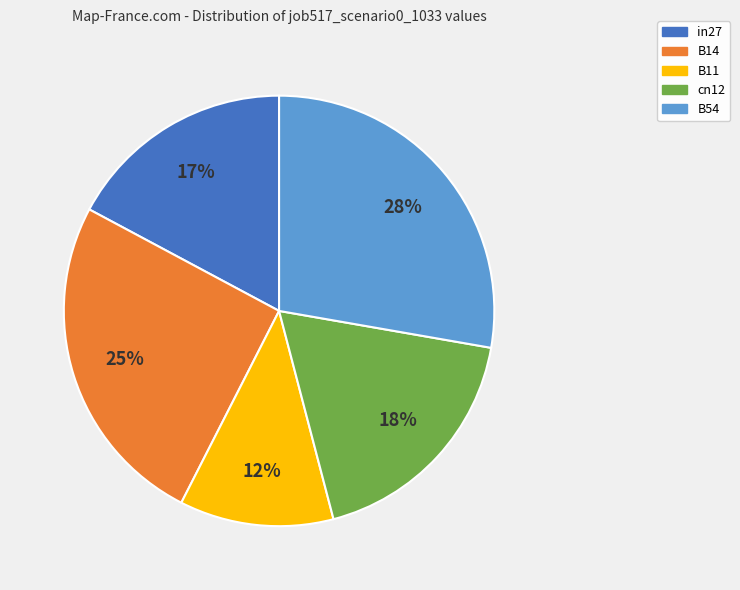

Which category has the biggest portion of the pie?

B54